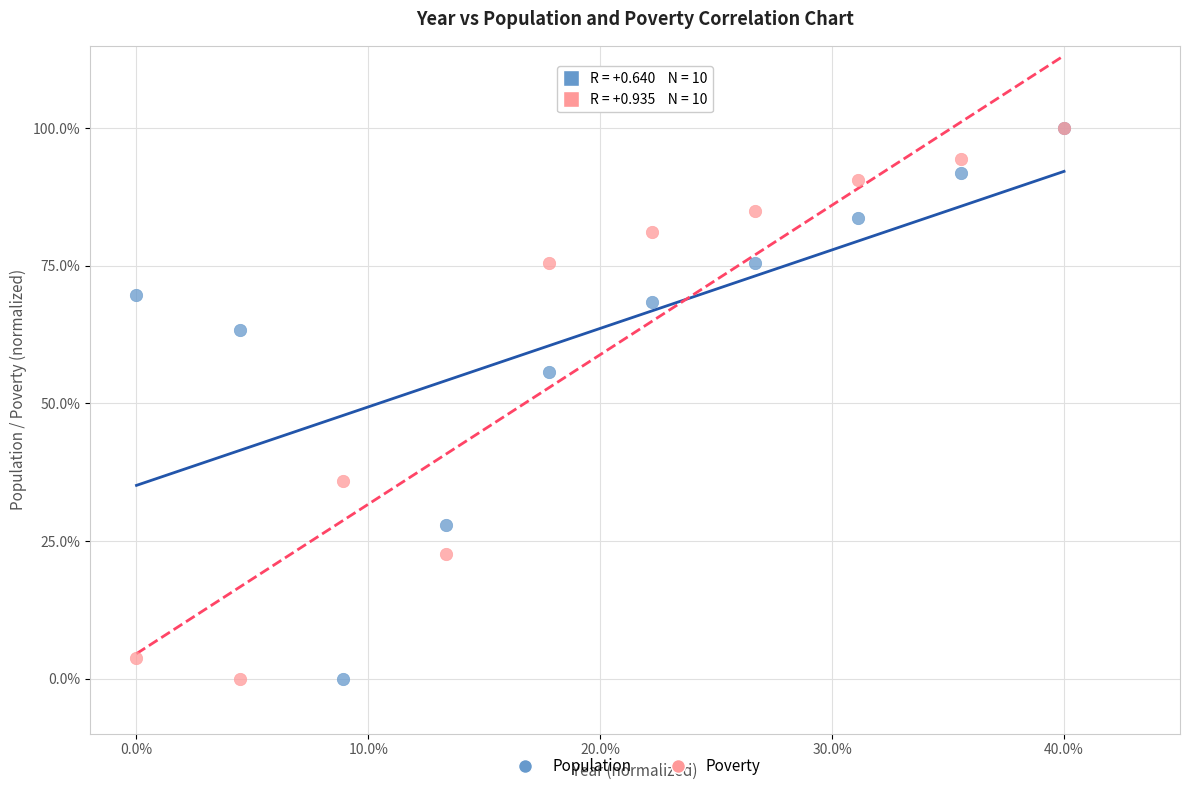

Across all series, what Y value is closest to 50?

55.7